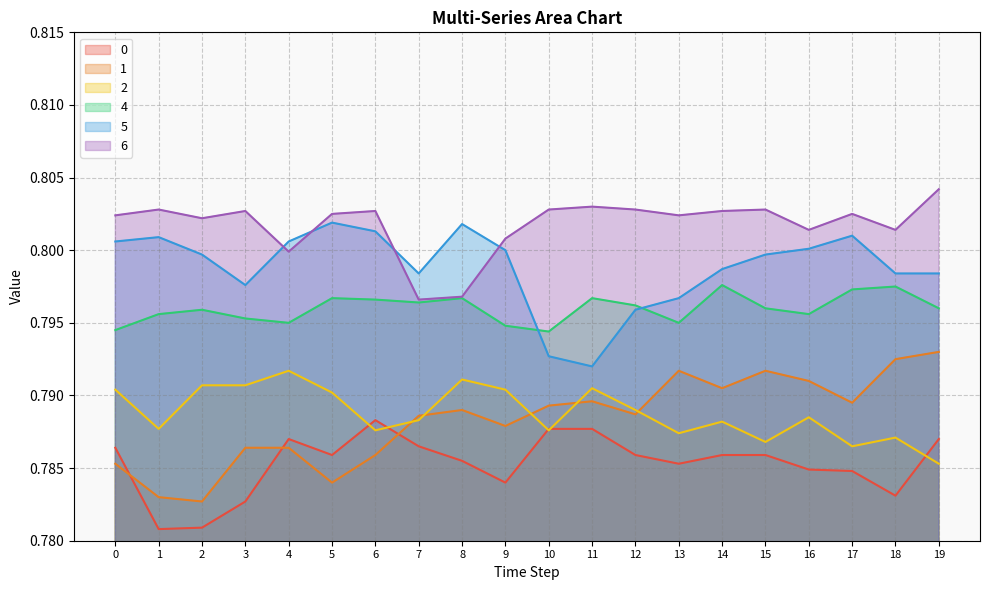

Is the value of 0 at 9 greater than the value of 5 at 5?

No